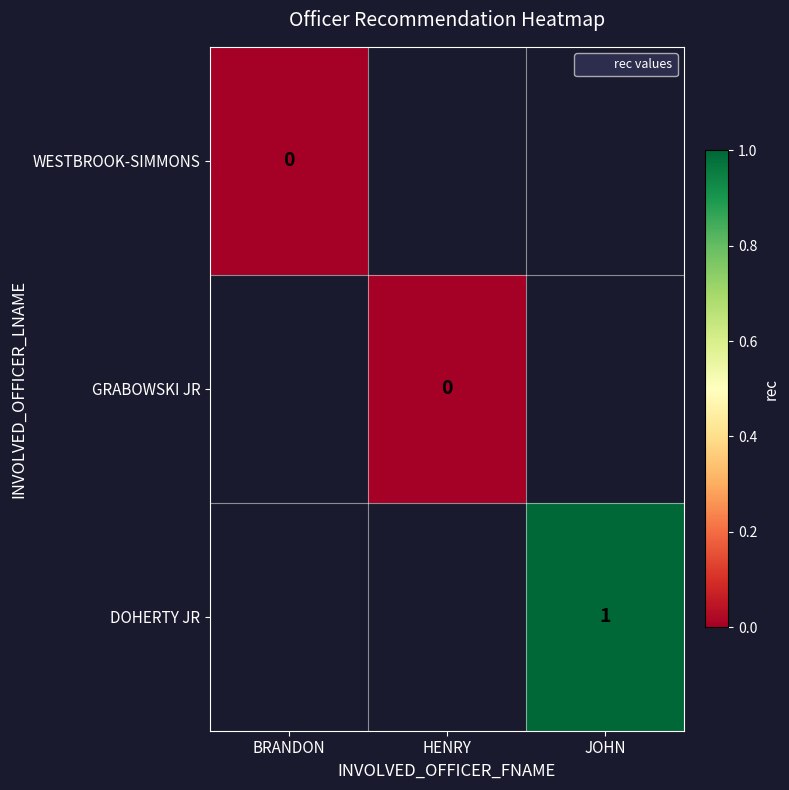

The DOHERTY JR series shows 1 at JOHN. True or false?

True